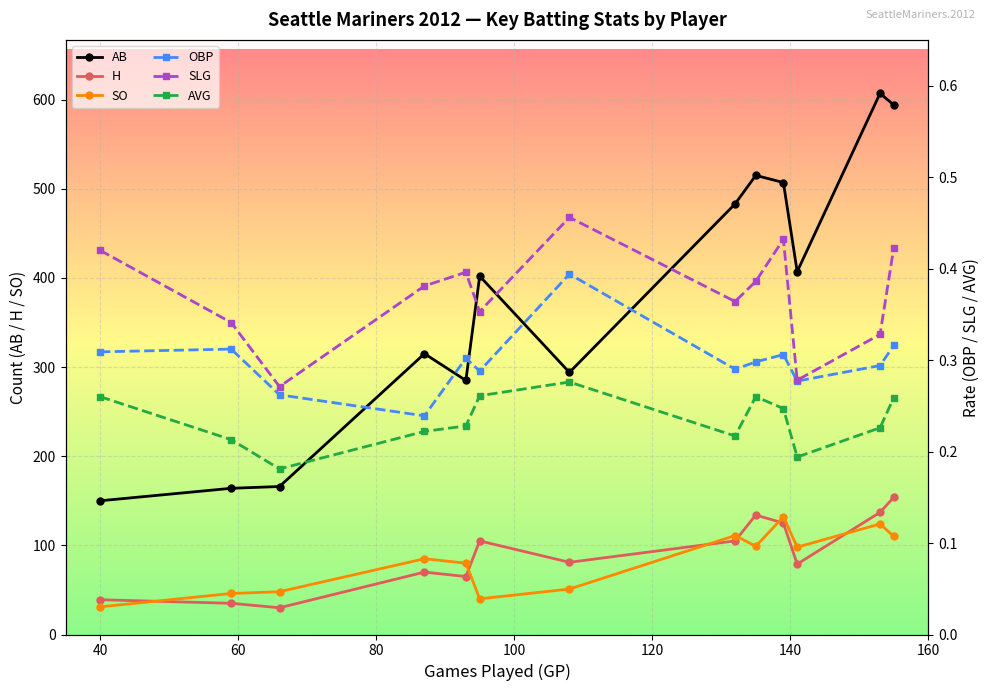

True or false: SO has more than 2 interior local peaks.

True